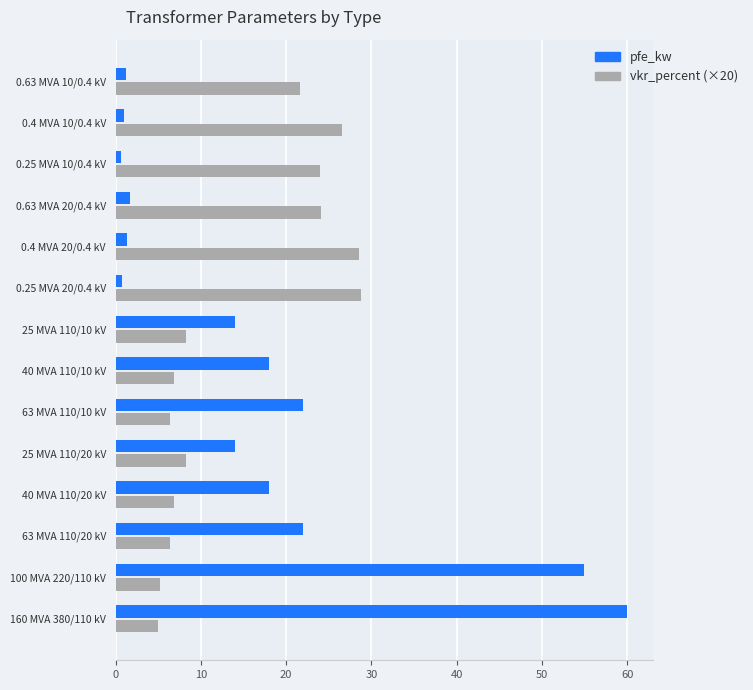

What is the difference between the second highest and second lowest values in the vkr_percent (×20) series?

23.3